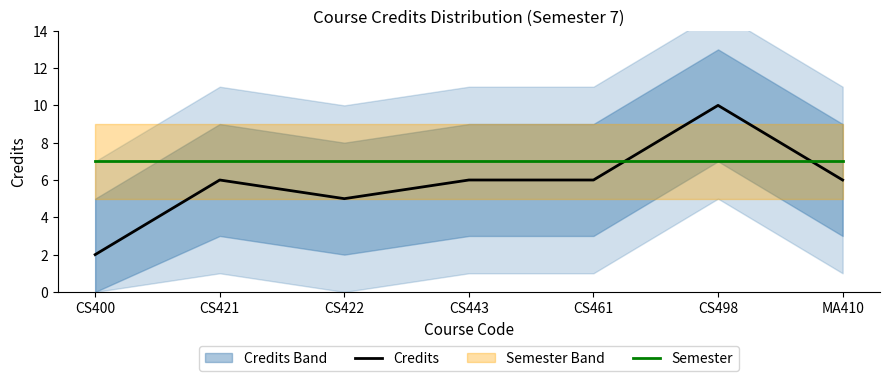

Count the Credits values in the range 5 to 6.

5